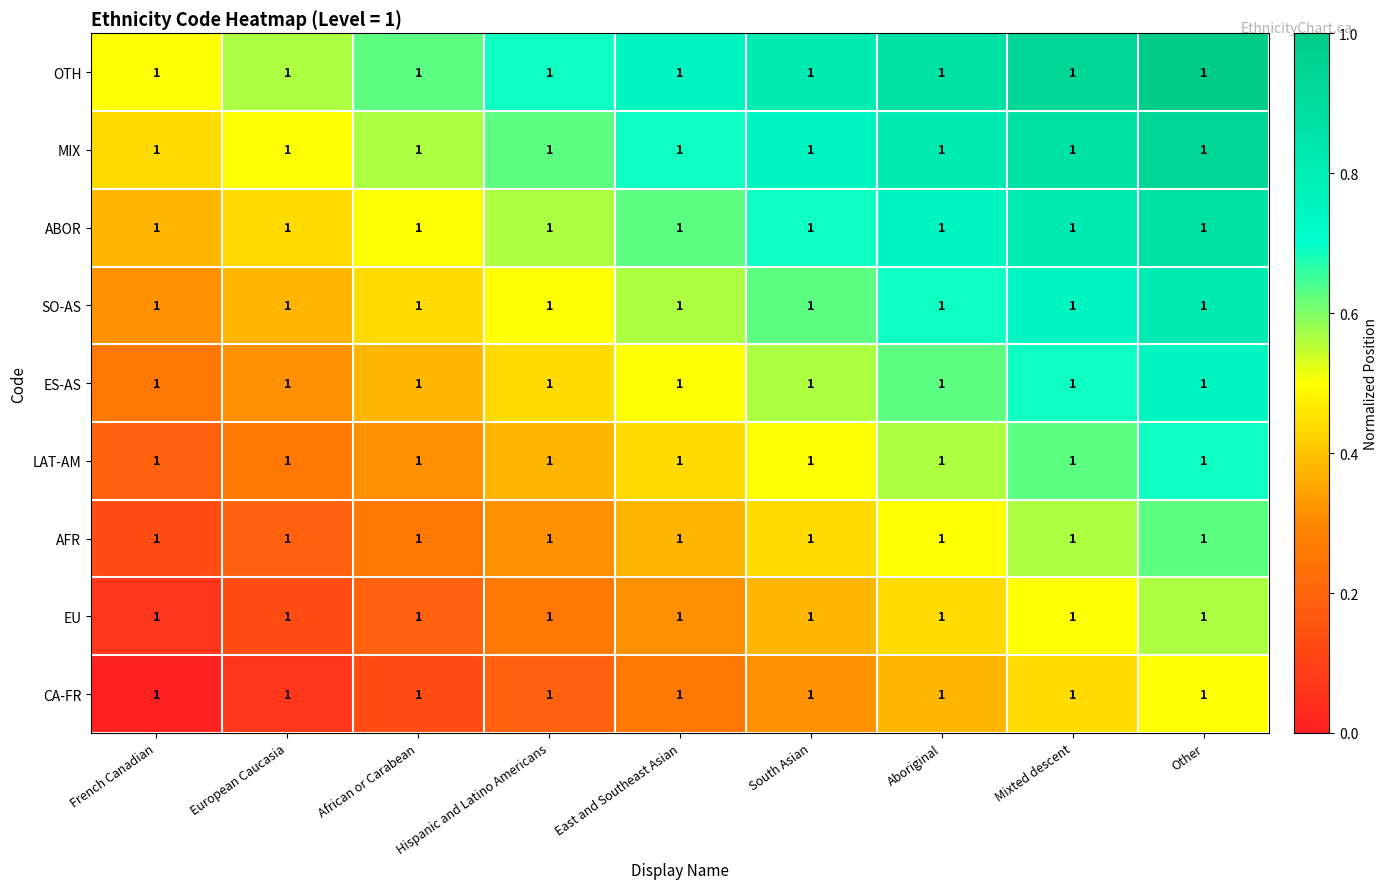

List the labels in order of CA-FR value, smallest first.

French Canadian, European Caucasia, African or Carabean, Hispanic and Latino Americans, East and Southeast Asian, South Asian, Aboriginal, Mixted descent, Other